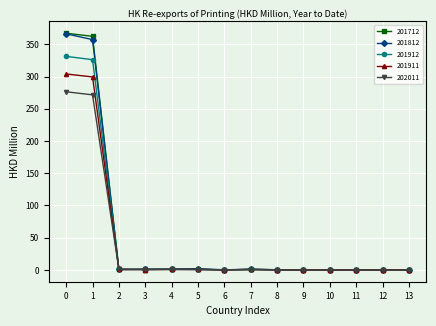

The value of 201912 at 0 is 331.3. True or false?

True